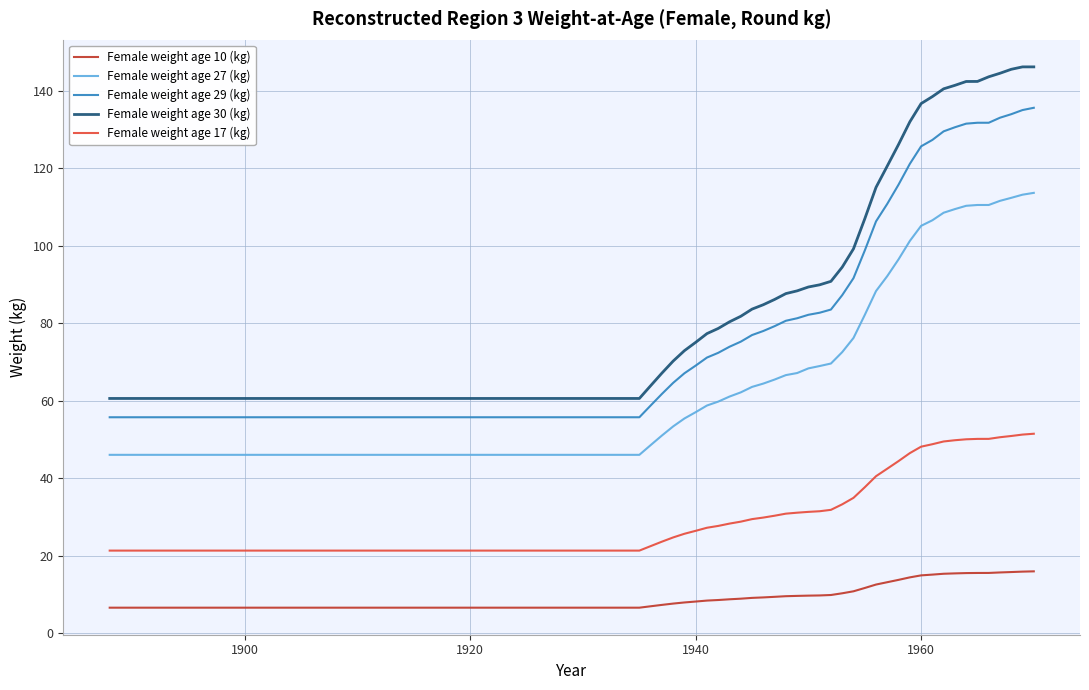

True or false: Female weight age 17 (kg) and Female weight age 10 (kg) cross at least once.

False